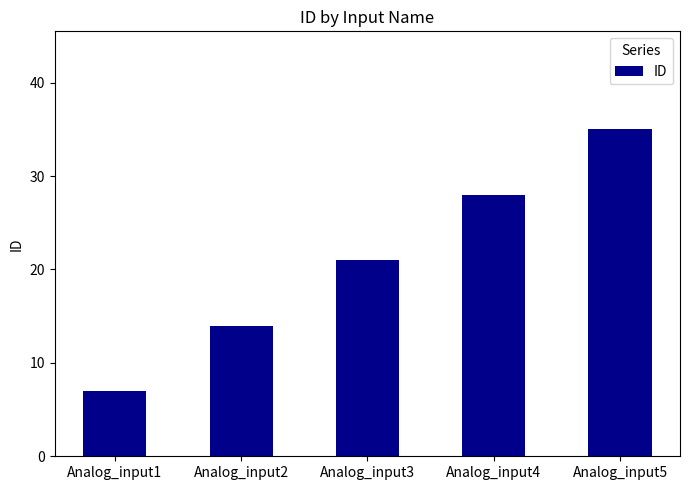

The chart shows a value of 8 at Analog_input2. True or false?

False